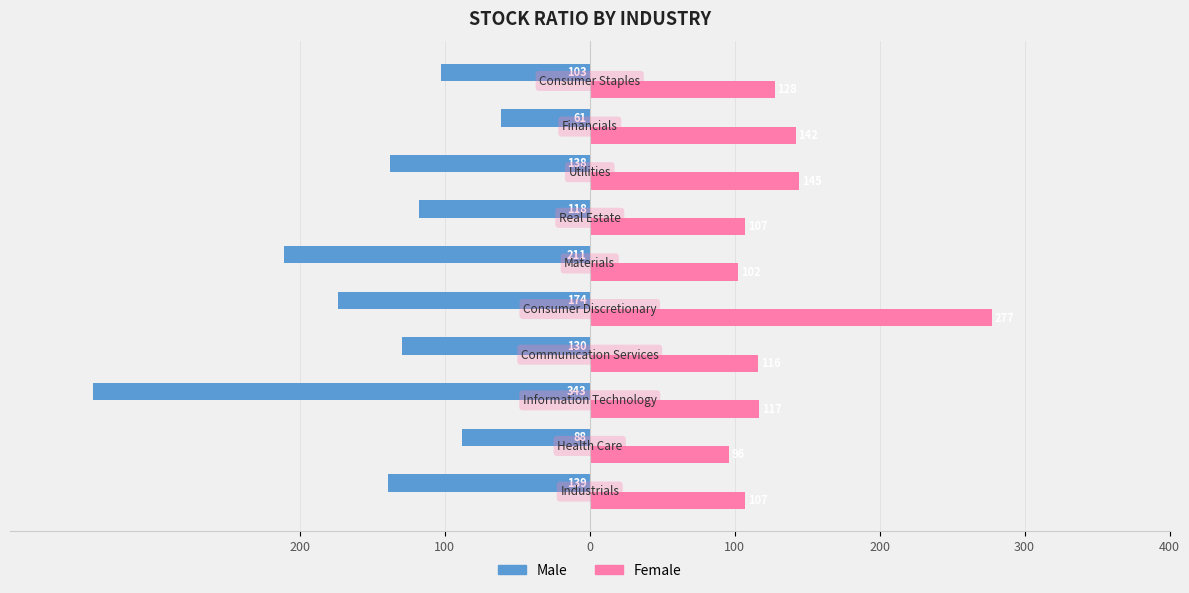

What are all the series names shown in the legend?

Male, Female